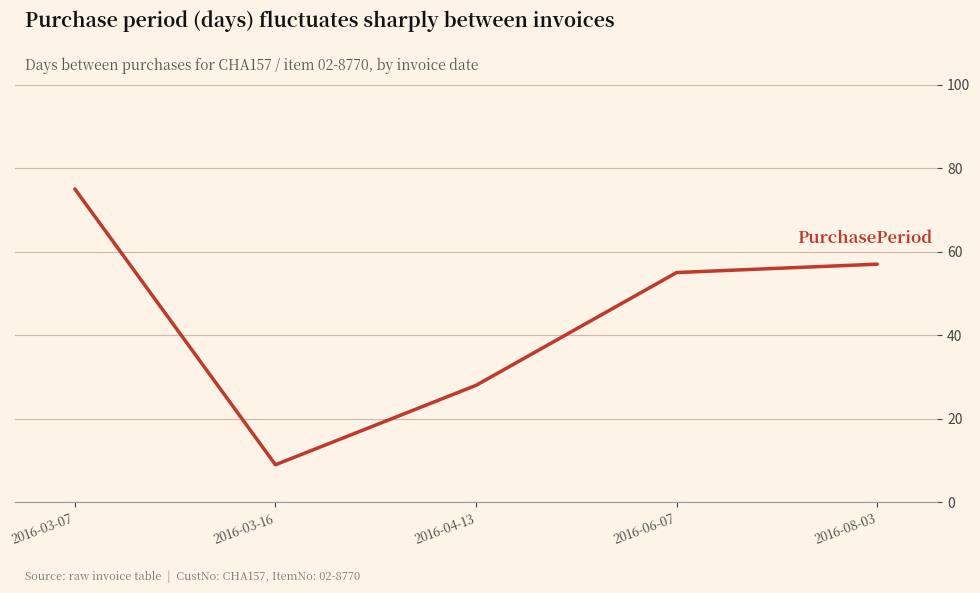

Does the chart display data point markers on the line(s)?

No